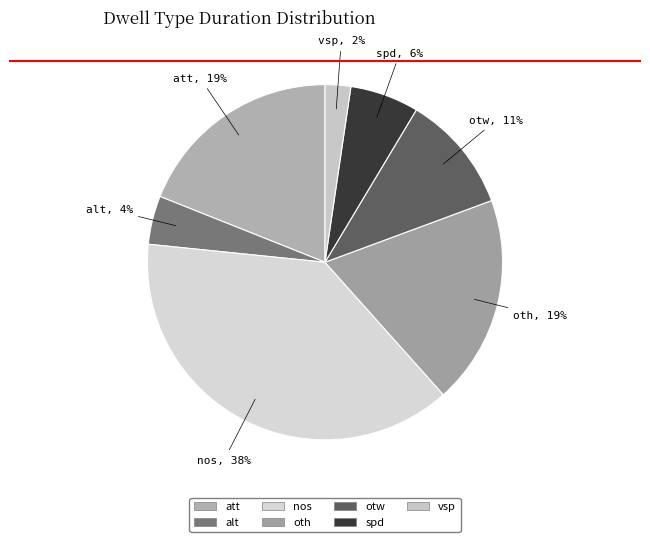

What percentage is the oth slice, to the nearest percent?

19%